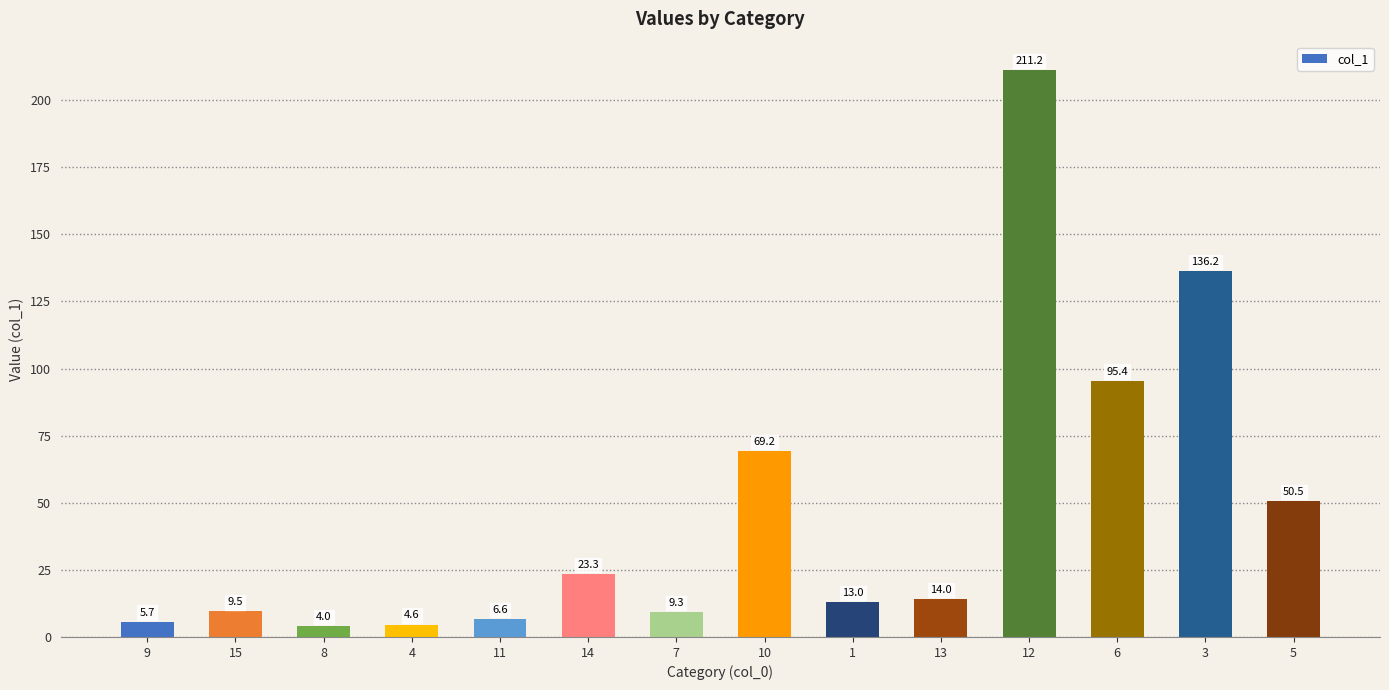

True or false: the data shows 50.5 at 5.

True